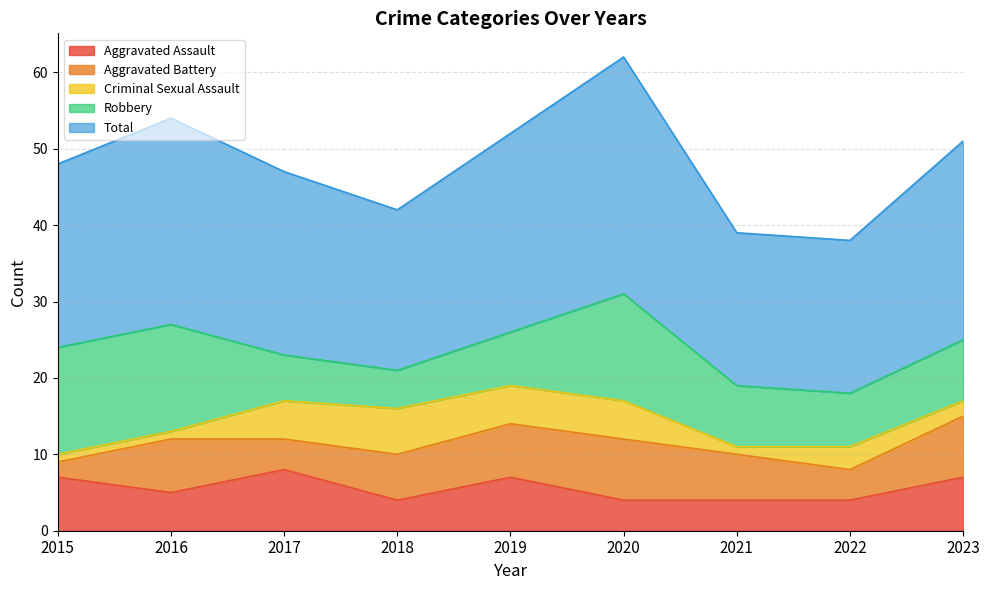

Which has a higher value, 2016 or 2022?

2016